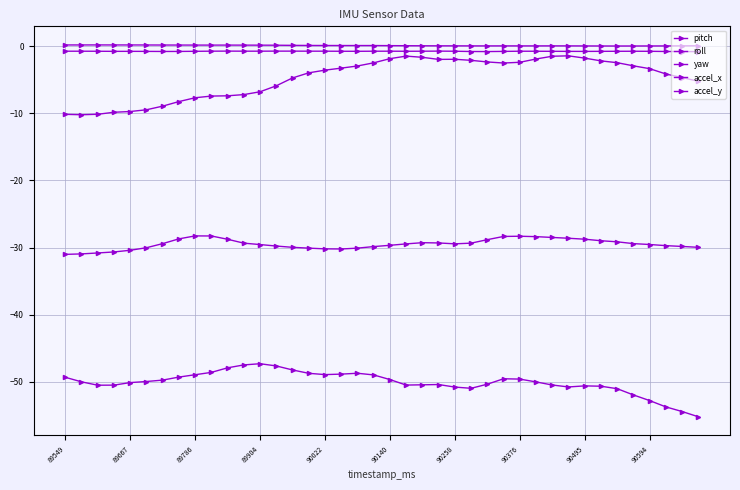

Which series has the widest spread of values?

pitch